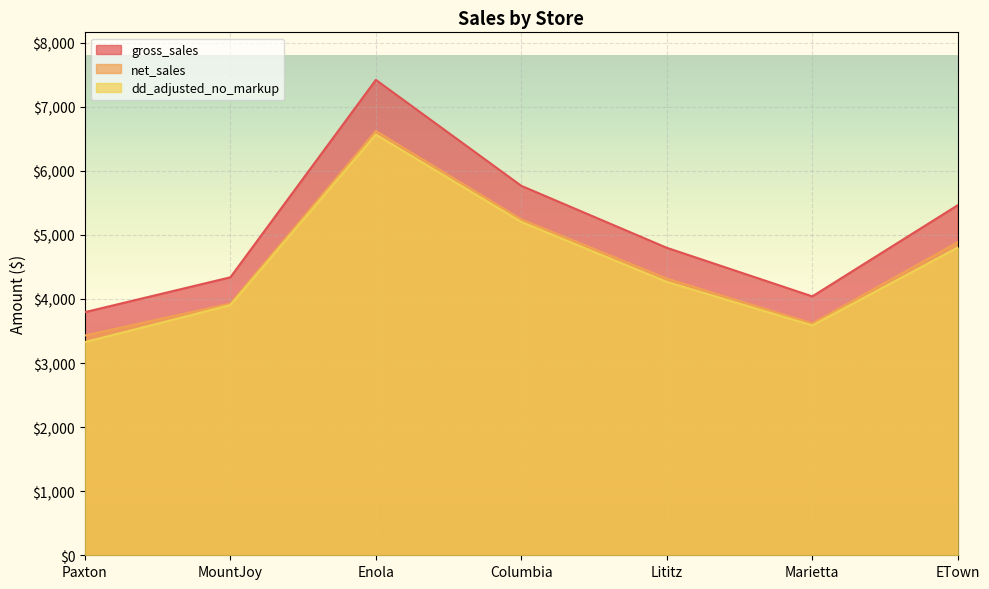

The gross_sales series shows 6496.5 at Marietta. True or false?

False